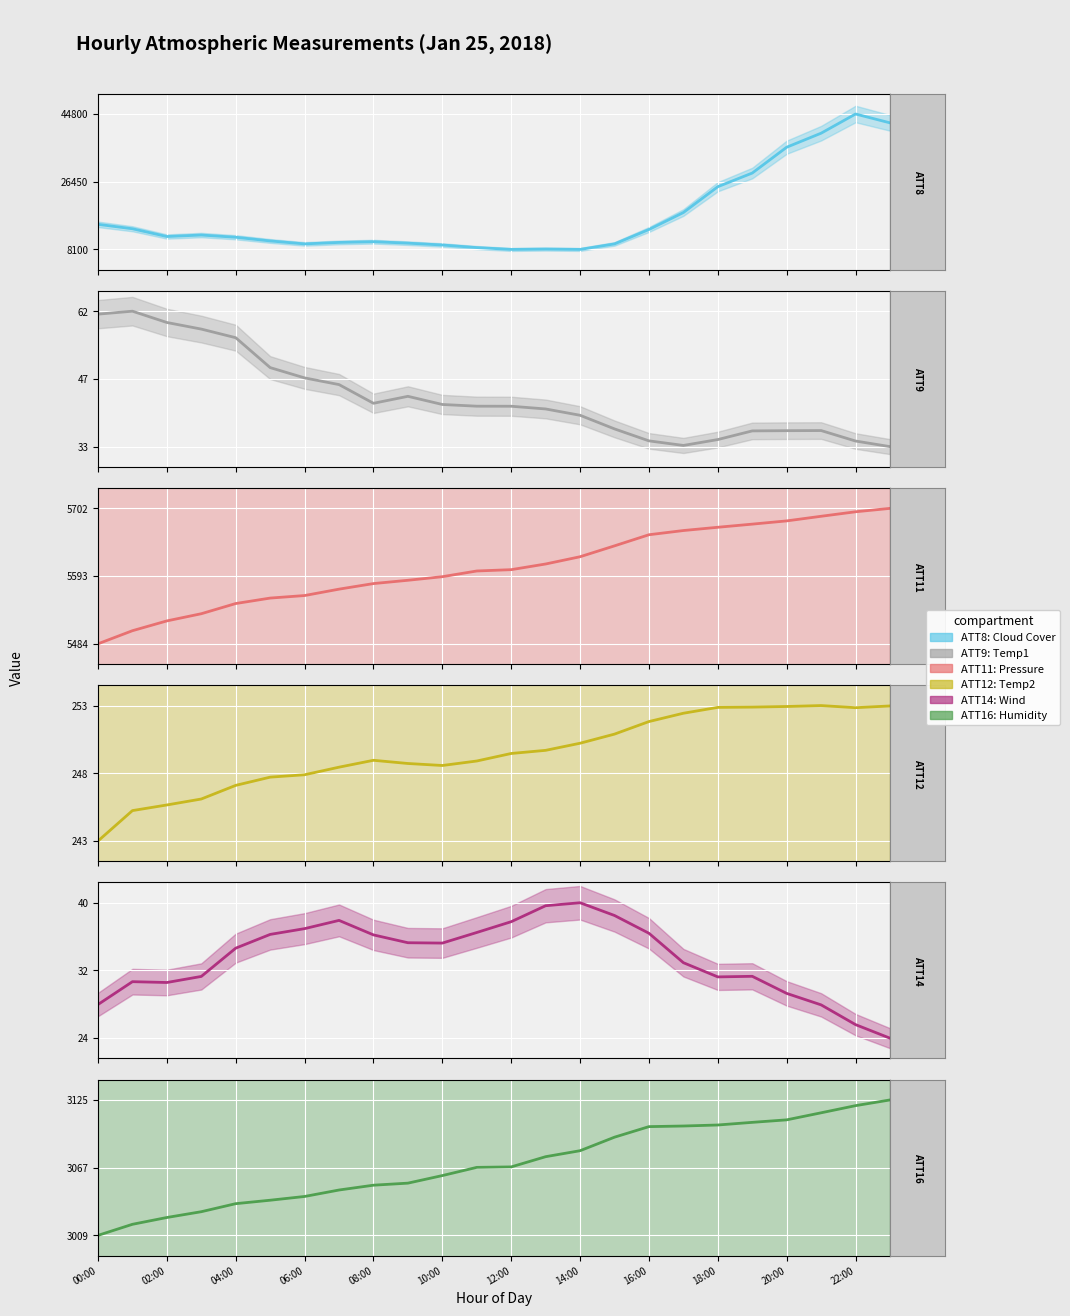

The ATT8 (Cloud Cover) series shows 13500.0 at 16. True or false?

True